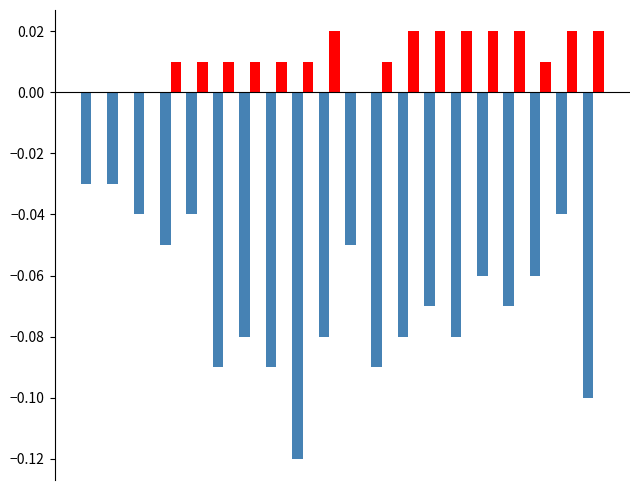

Does the chart contain stacked bars?

No